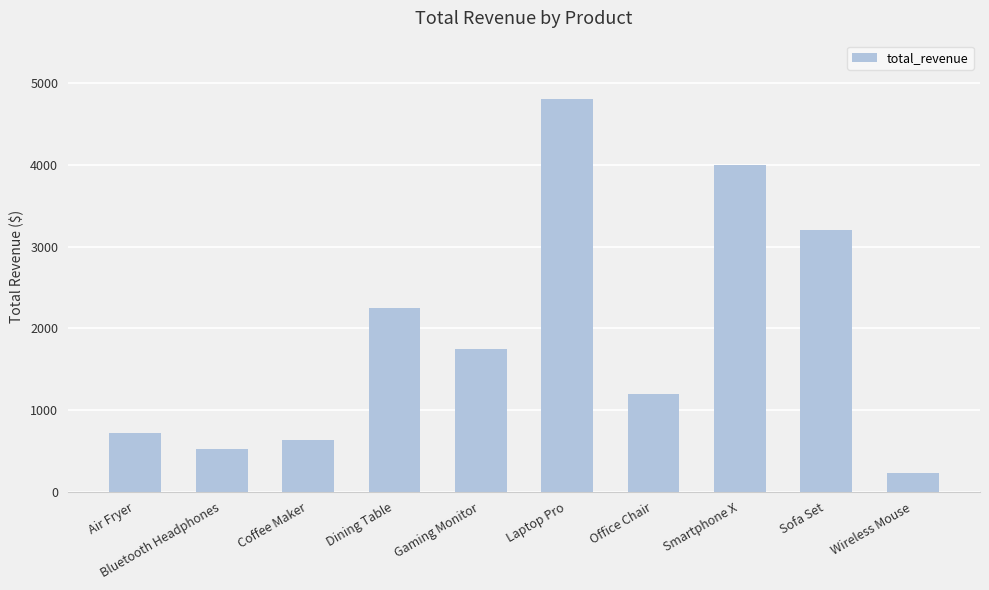

Are the bars grouped side by side (vs. stacked)?

No